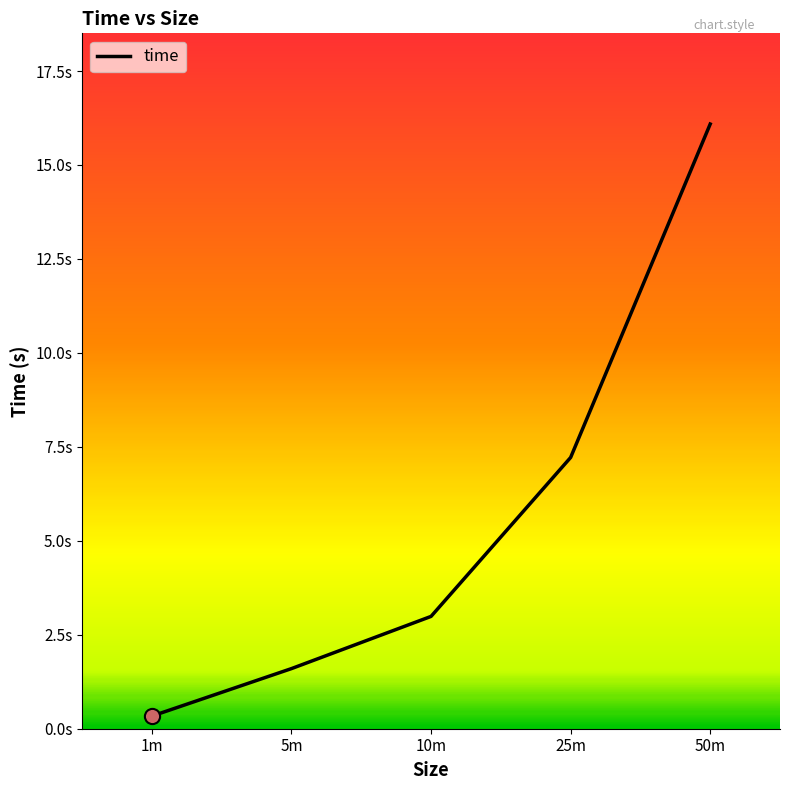

What is the change in value from 5m to 10m?

+1.4